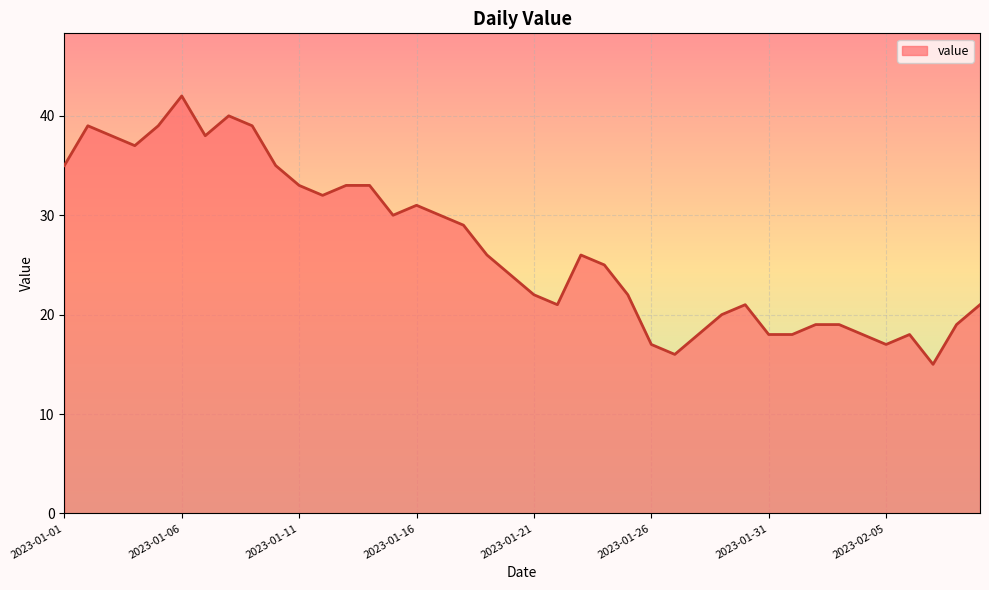

What is the difference between the maximum and minimum values?

27